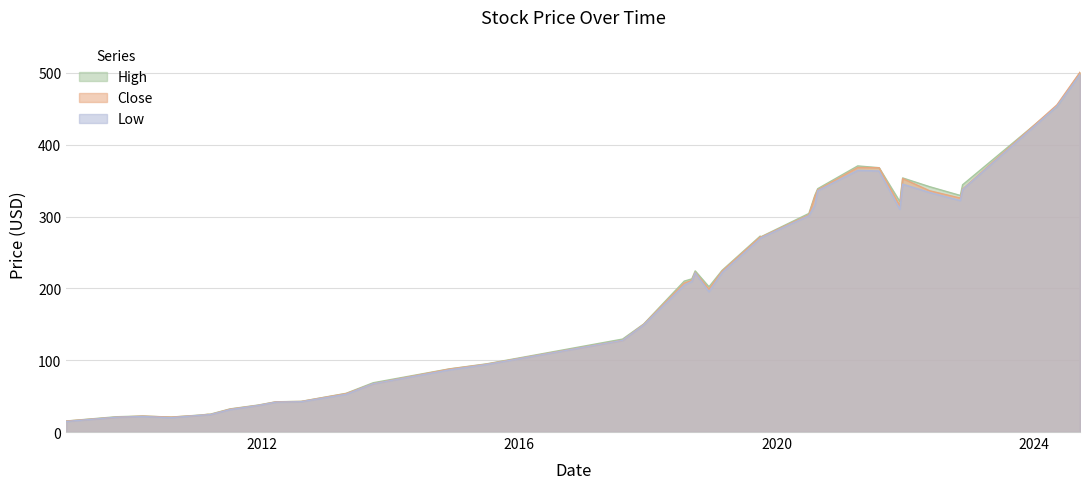

What is the minimum value for Close?

15.2